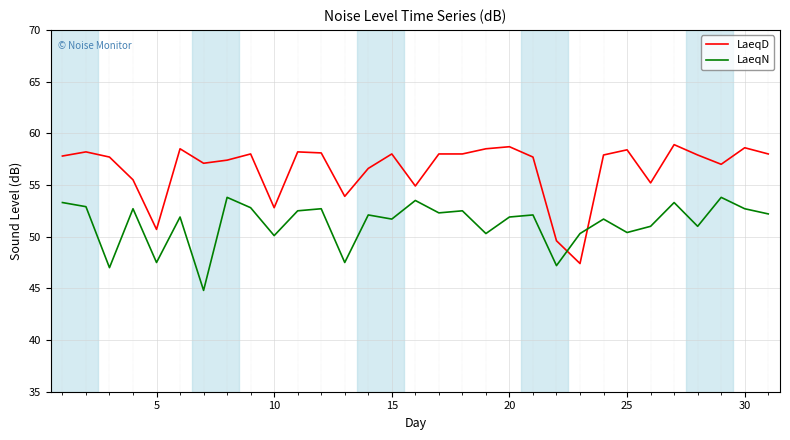

Which series has the largest range (max minus min)?

LaeqD